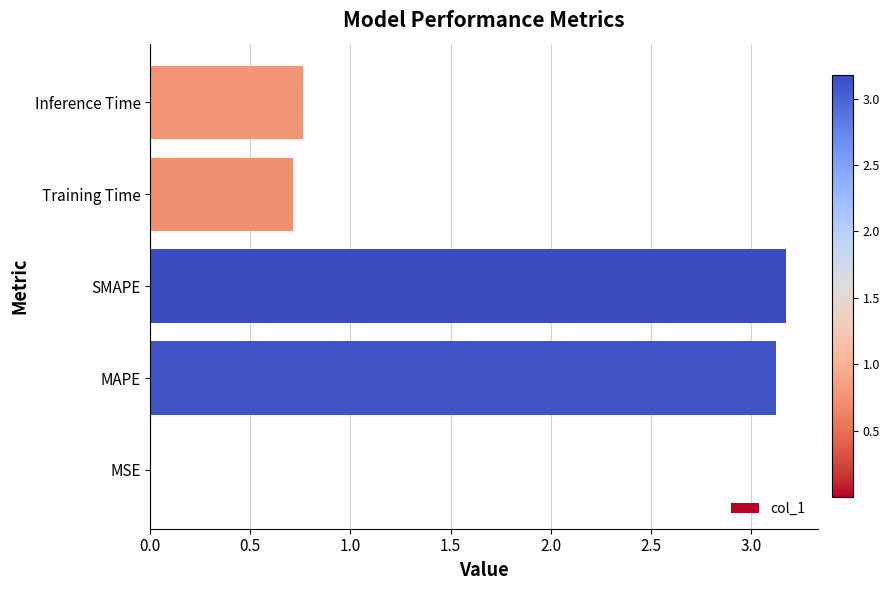

What is the approximate value at Training Time?

0.7